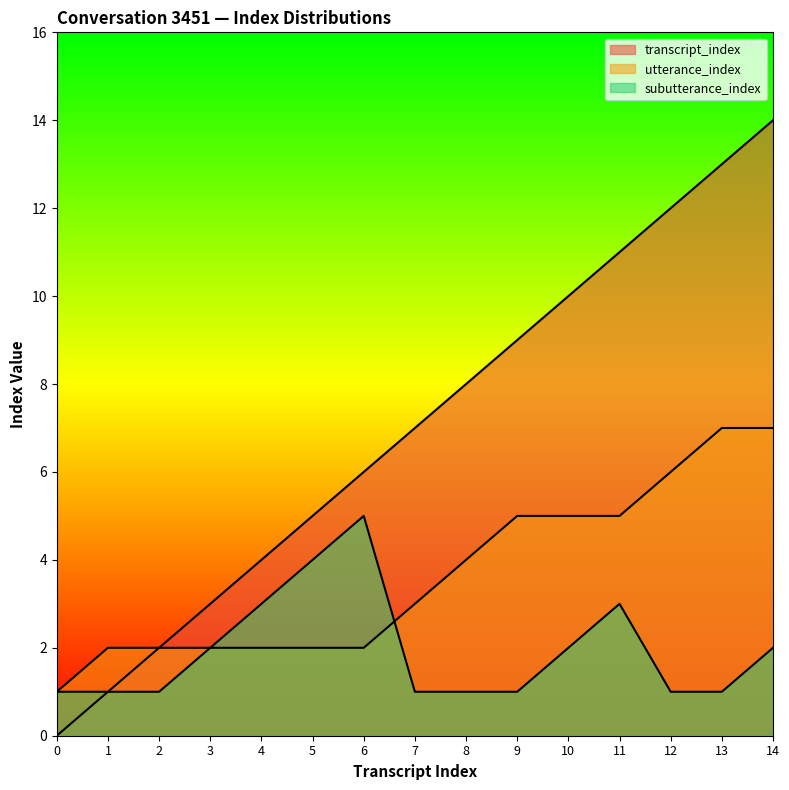

What is the sum of all subutterance_index values?

29